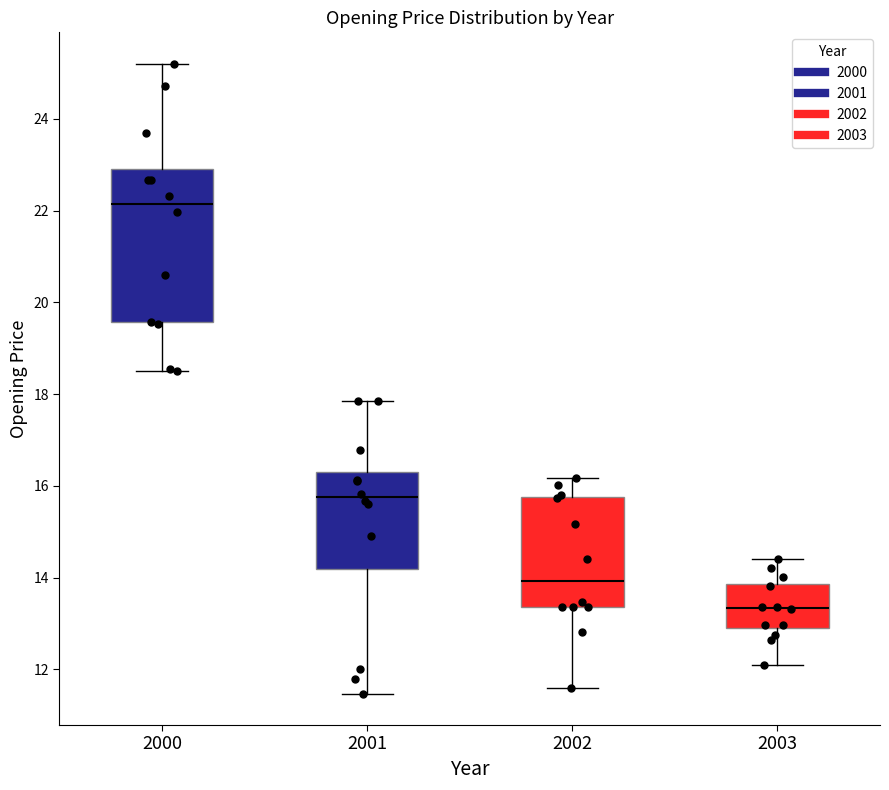

Reading left to right, read every box against the y-axis: the position of its median line, the range the box covers, and the ends of its whiskers. The values are not printed on the chart, so give them approximately, as read against the axis.

2000: median 22.2, box 19.6 to 23.0, whiskers 18.6 to 25.2
2001: median 15.8, box 14.2 to 16.2, whiskers 11.4 to 17.8
2002: median 14.0, box 13.4 to 15.8, whiskers 11.6 to 16.2
2003: median 13.4, box 13.0 to 13.8, whiskers 12.0 to 14.4